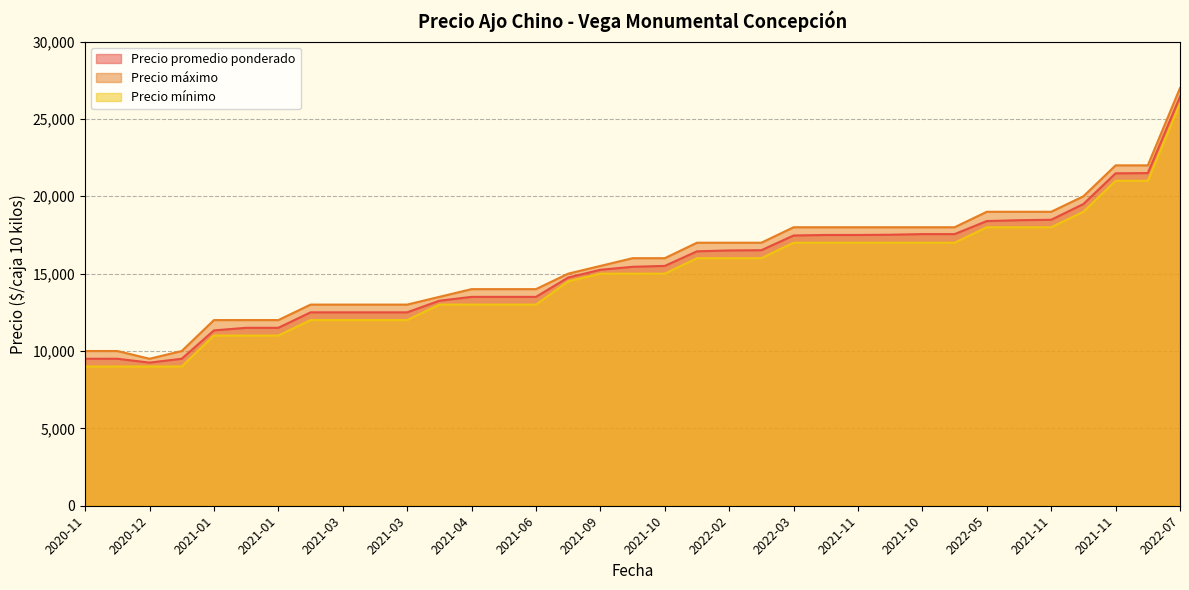

The value of Precio máximo at 2021-04 is 21335. True or false?

False